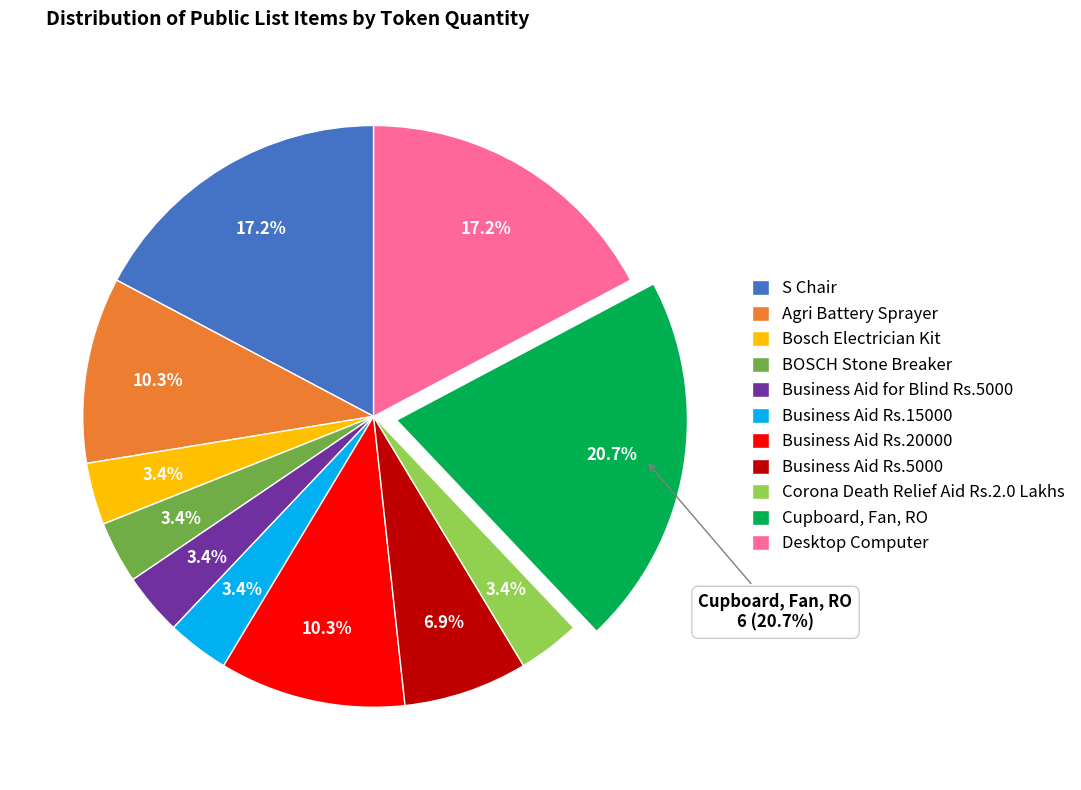

Combined, do Business Aid Rs.5000 and Business Aid Rs.15000 account for over 50%?

No